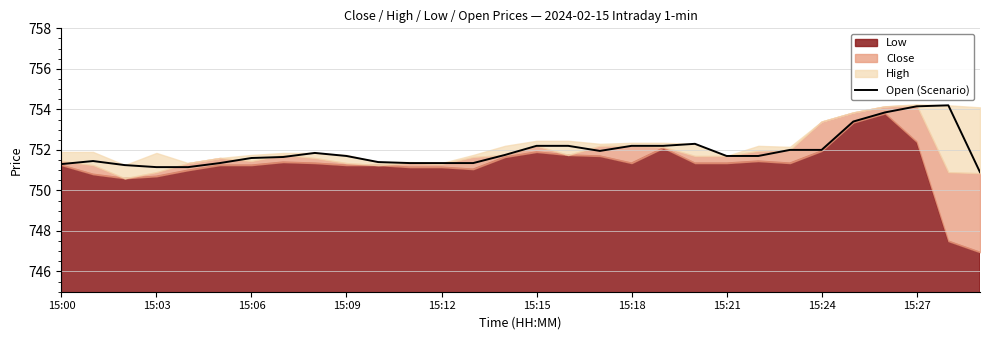

What is the maximum value for Open (Scenario)?

754.2